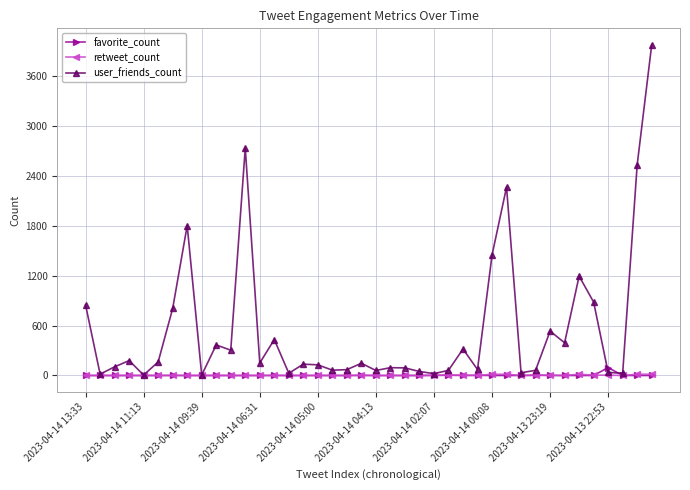

Which series has the largest range (max minus min)?

user_friends_count